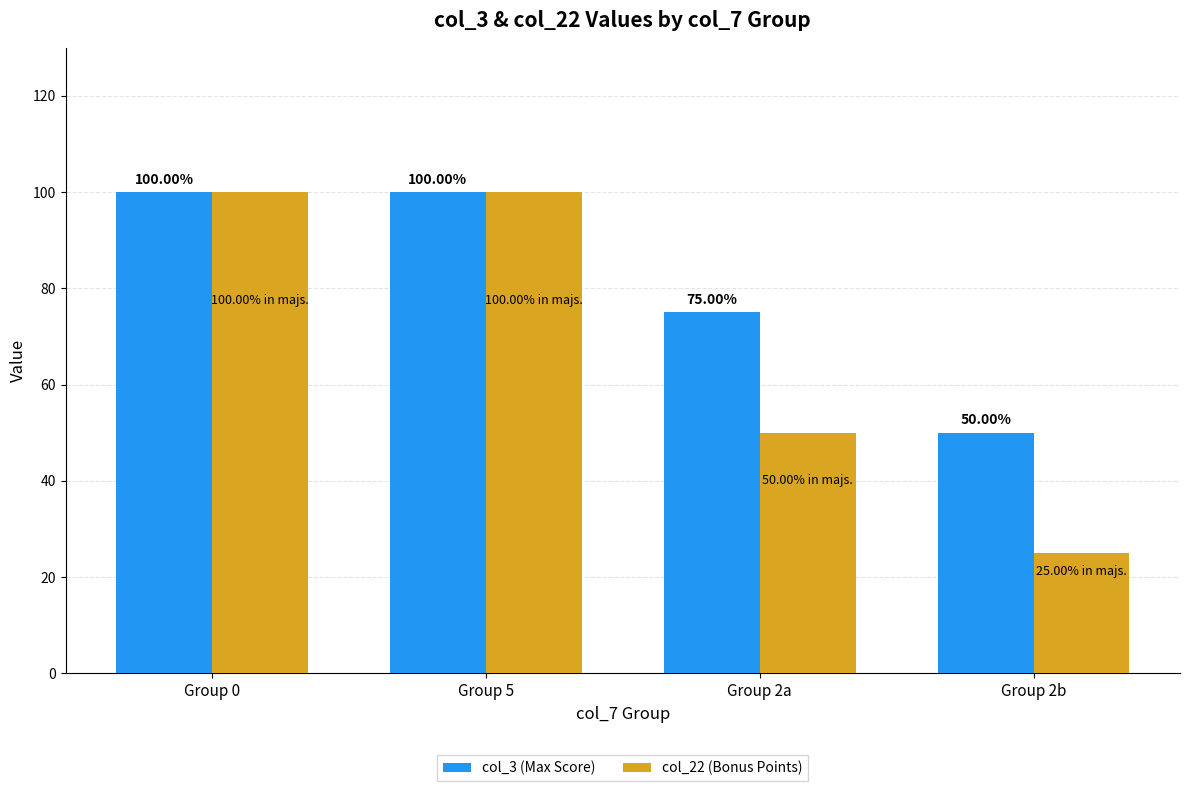

What is the total value across all series at Group 0?

200